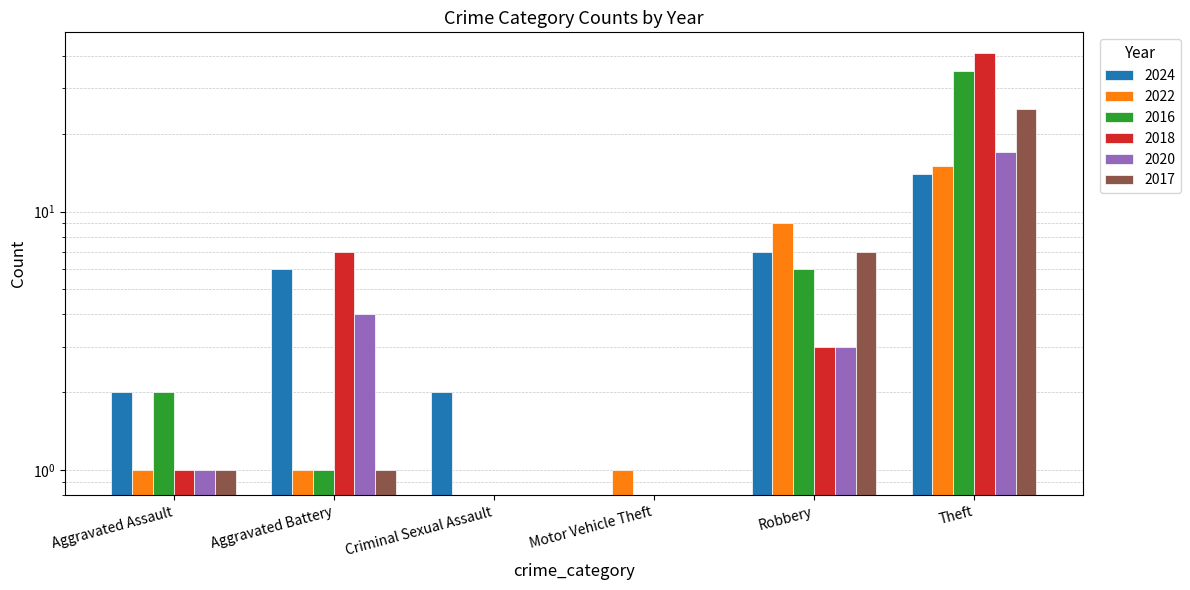

Reading right to left, what are all the values shown in this chart?

2024: 14	7	0	2	6	2
2022: 15	9	1	0	1	1
2016: 35	6	0	0	1	2
2018: 41	3	0	0	7	1
2020: 17	3	0	0	4	1
2017: 25	7	0	0	1	1